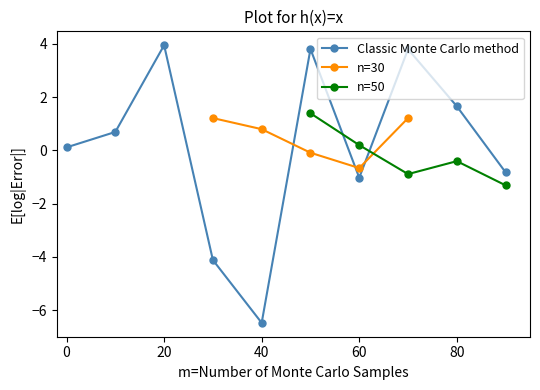

True or false: n=50 has a value of -0.1 at 15.

False